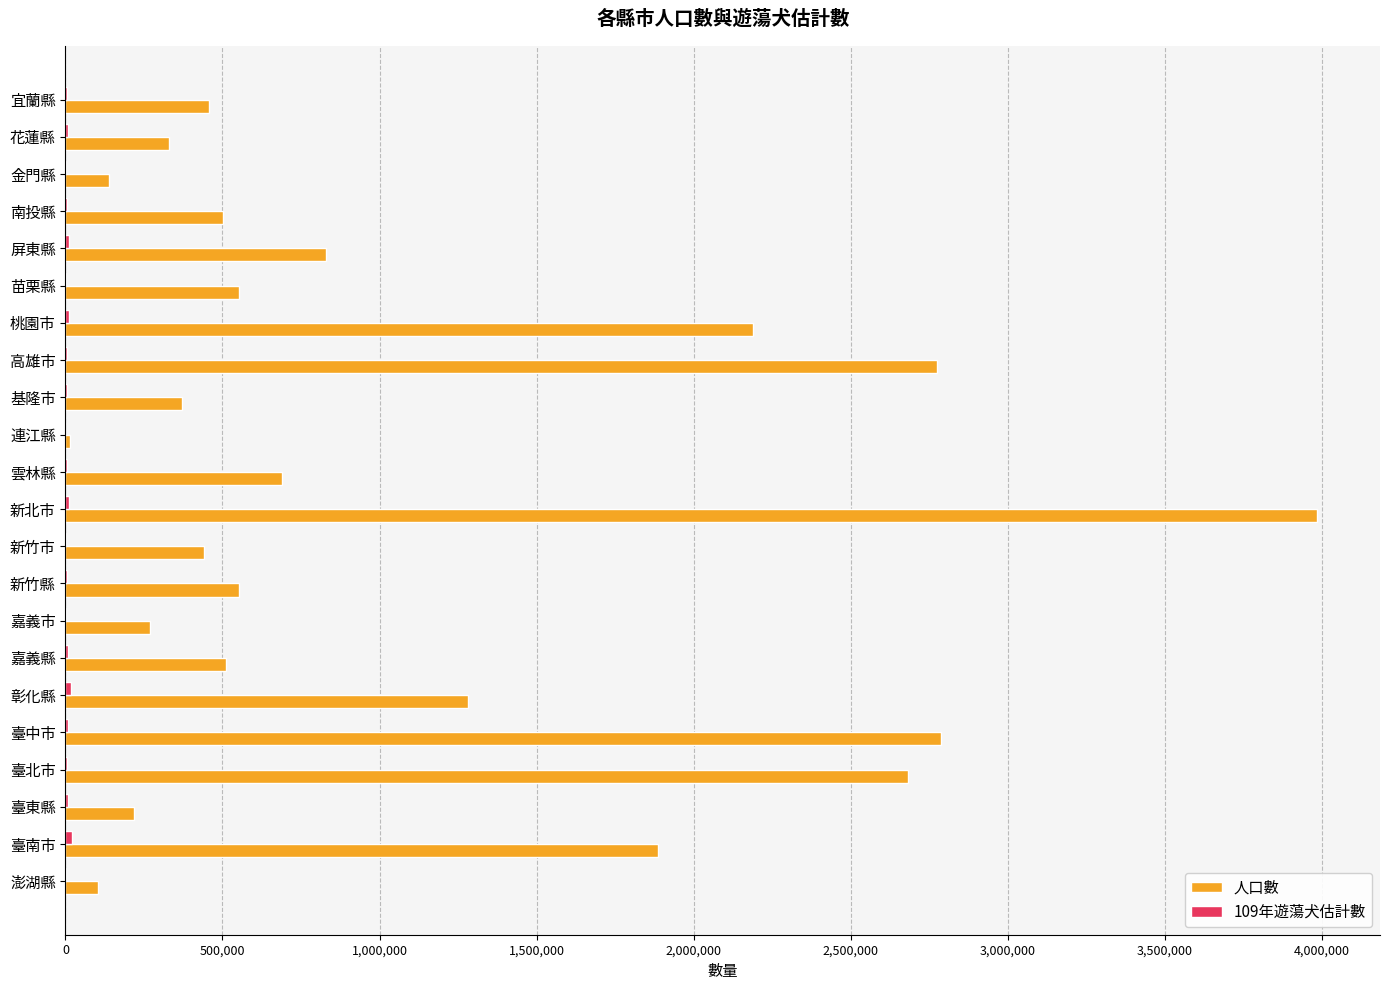

What is the average value of the 人口數 series?

1071419